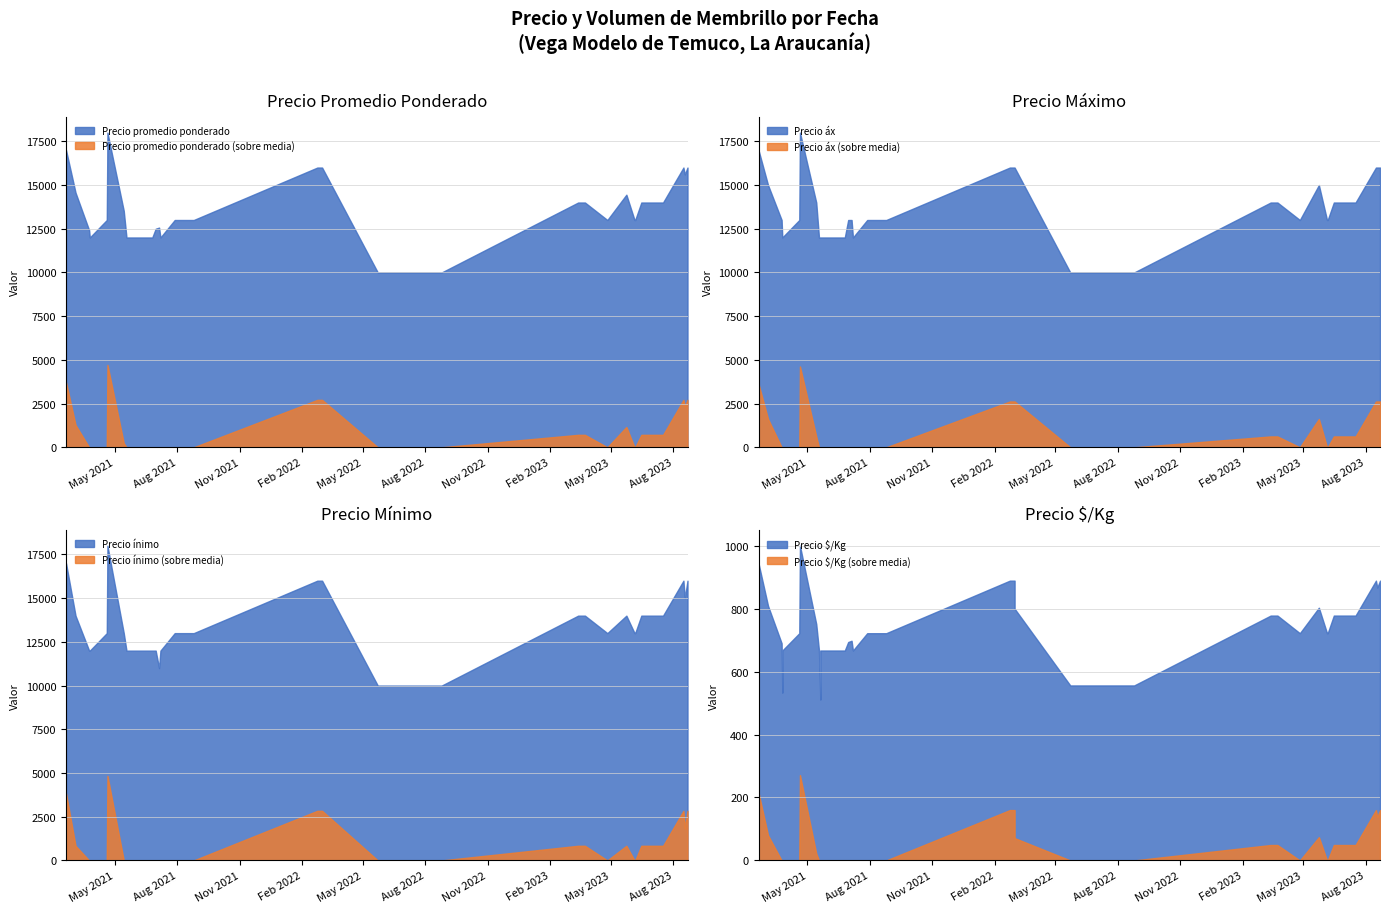

What is the lowest value of the Precio promedio ponderado series?

10000.0